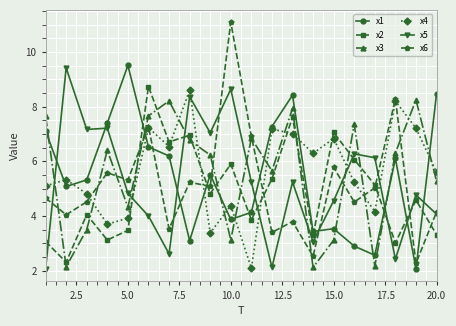

What is the difference between the maximum and second lowest values in the x6 series?

8.6